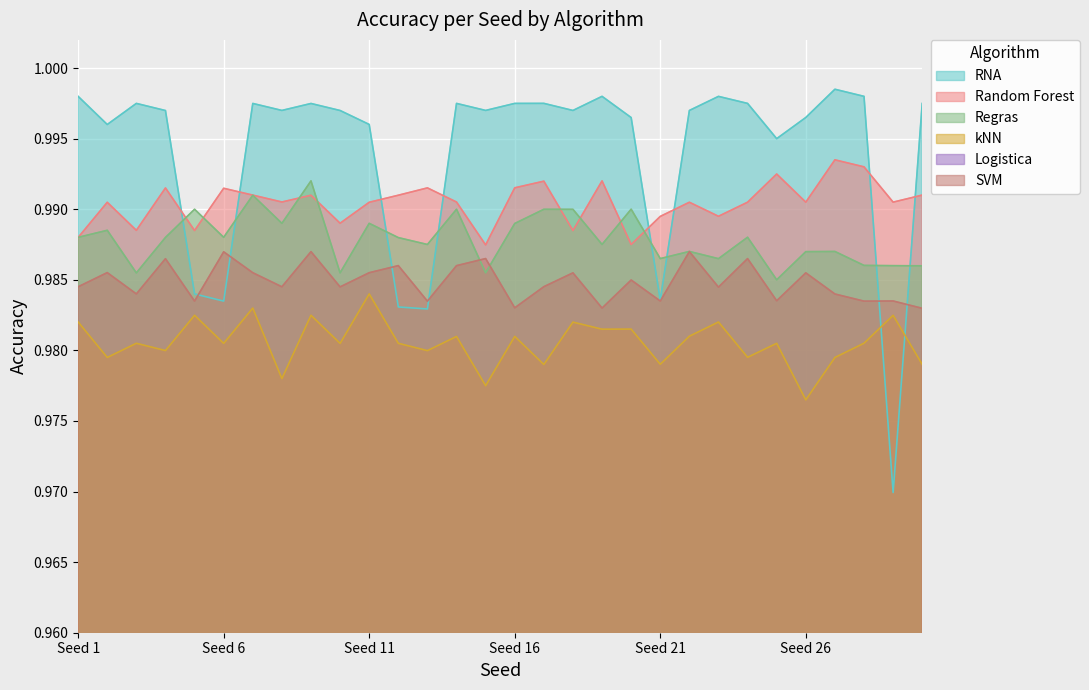

How many distinct data groups are displayed?

6